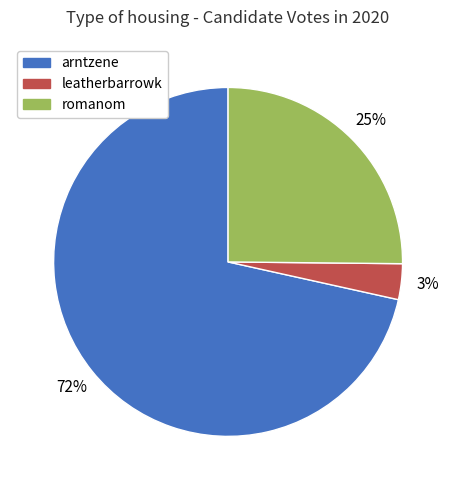

Which has a higher value, arntzene or leatherbarrowk?

arntzene